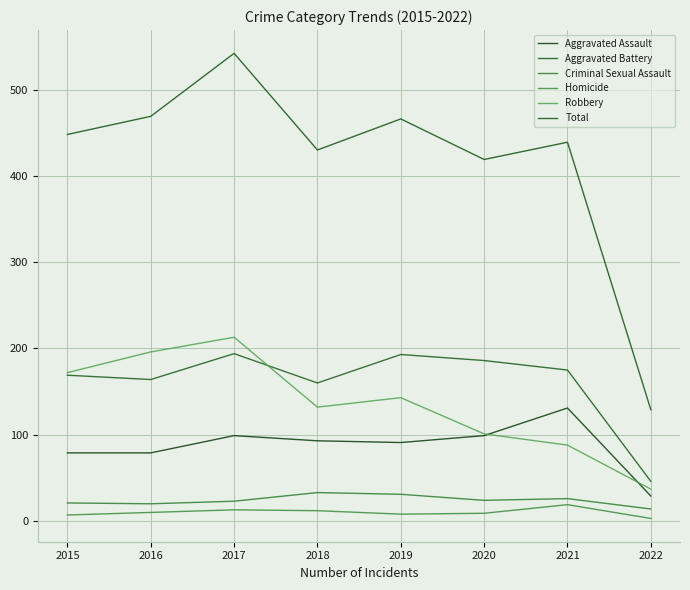

How many interior local valleys does the Aggravated Assault series have?

1